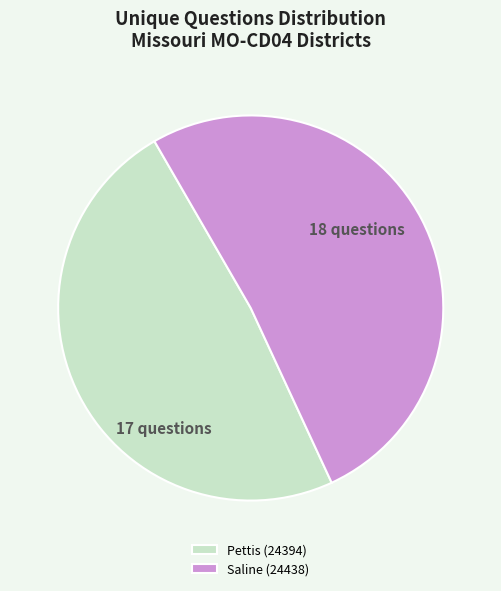

The Pettis (24394) slice represents 60% of the pie. True or false?

False